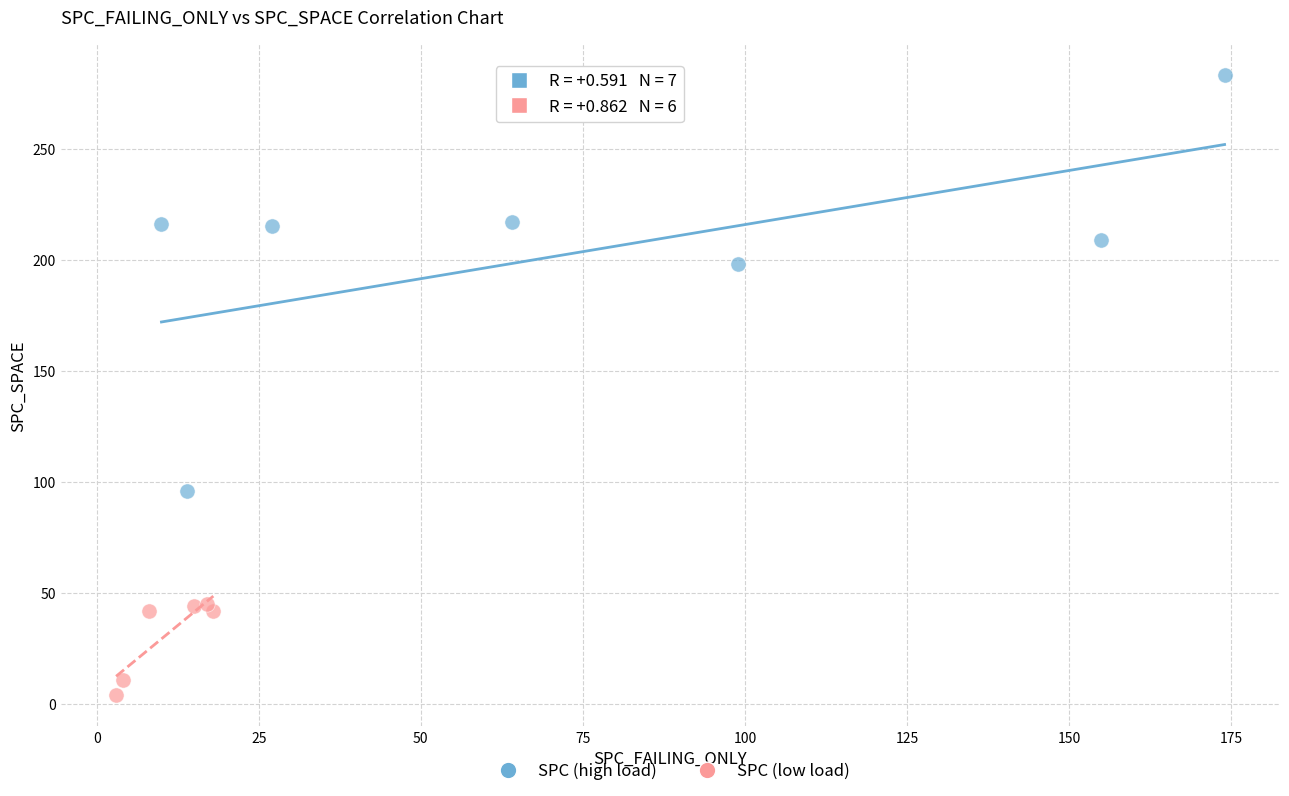

Which series has the largest Y range (max minus min)?

SPC (high load)